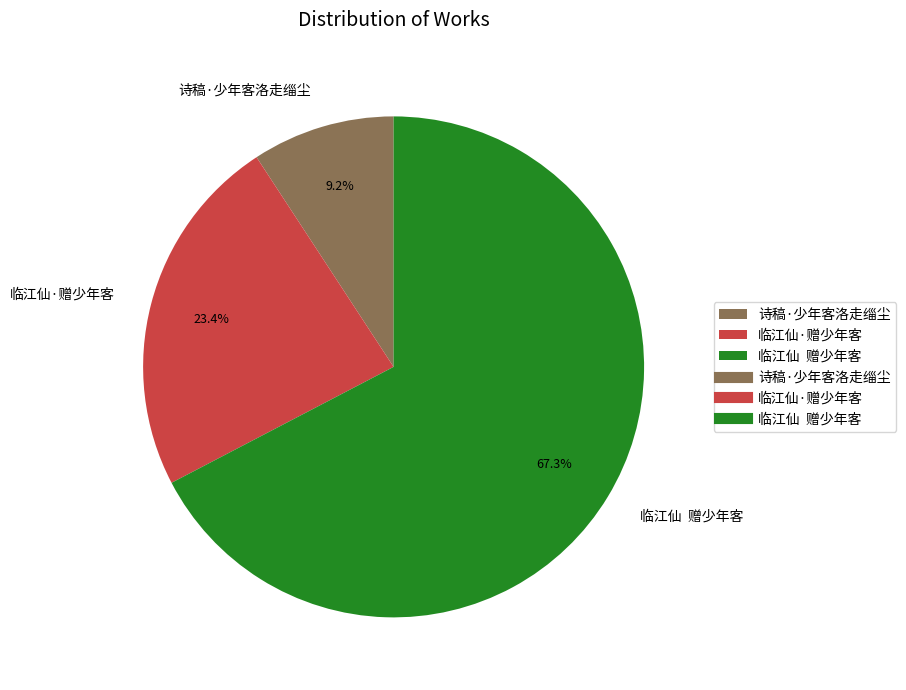

To the nearest percent, what is the difference between the largest and smallest slice percentages?

58%